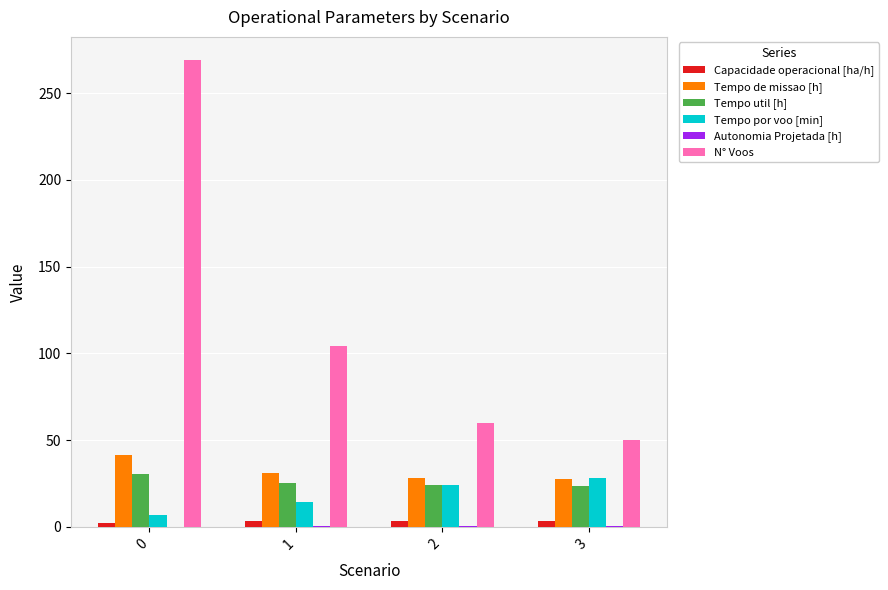

The value of Tempo util [h] at 3 is 11.7. True or false?

False